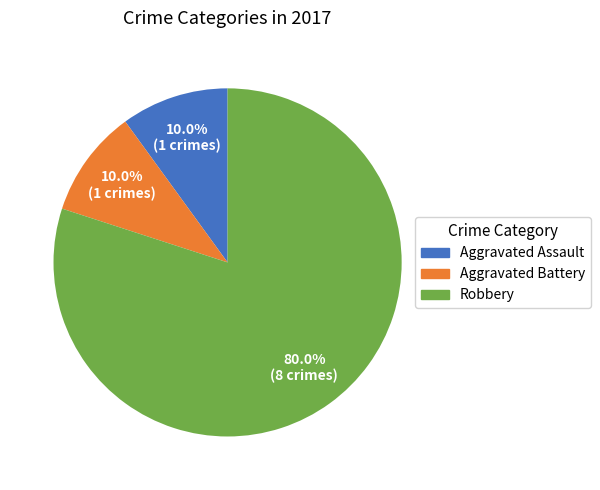

Which category has the biggest portion of the pie?

Robbery